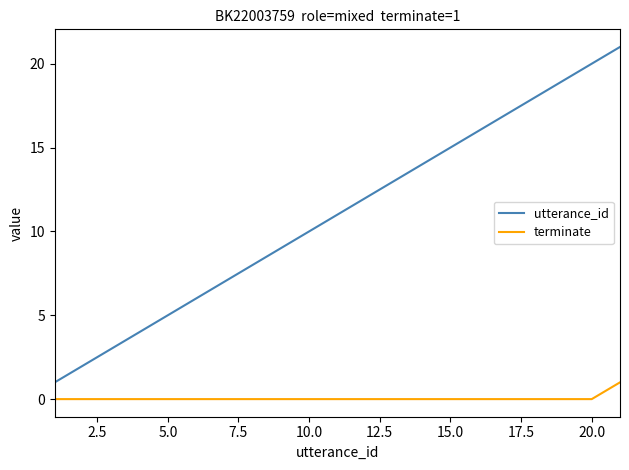

True or false: terminate and utterance_id cross at least once.

False